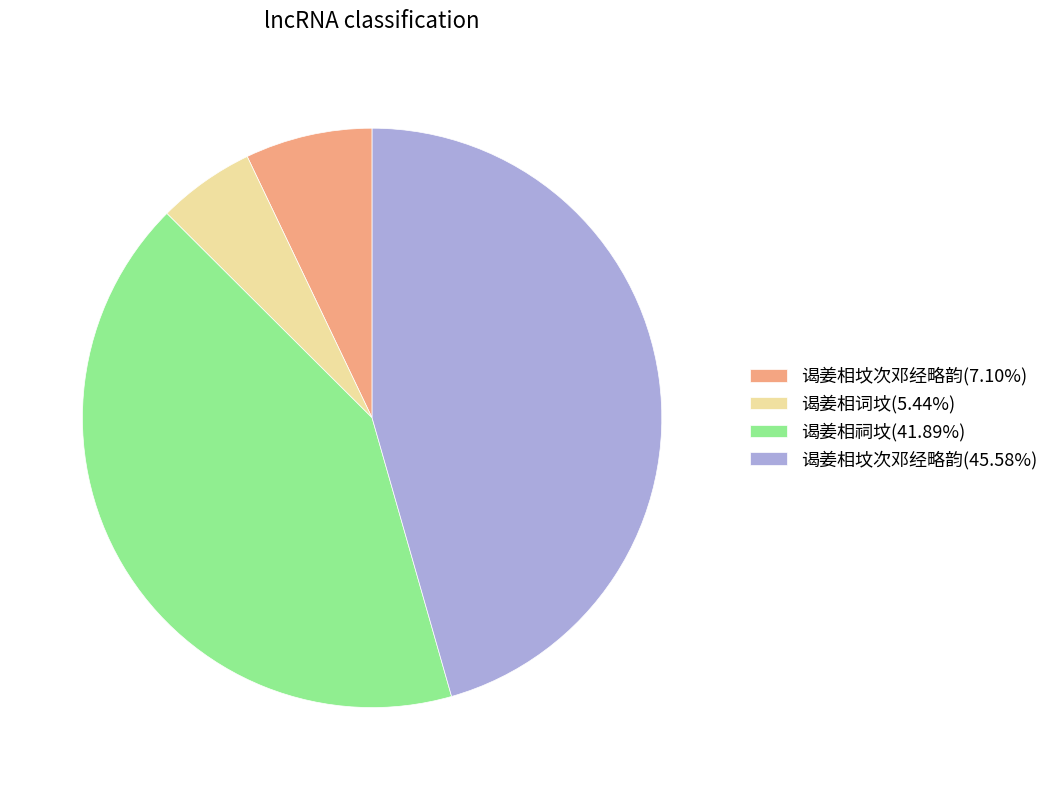

Does any single category account for the majority?

No